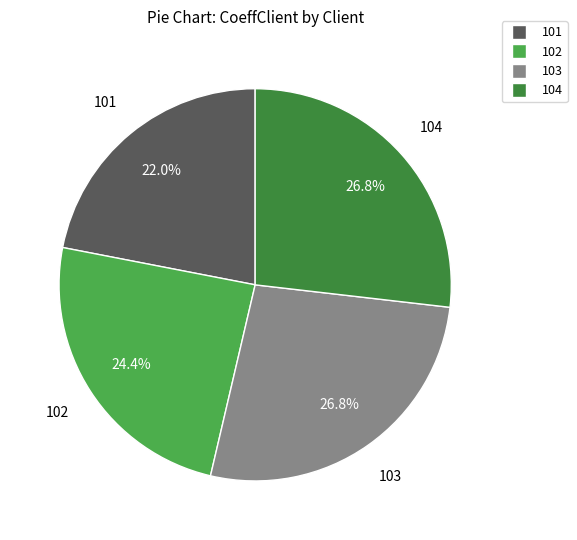

To the nearest percent, what is the difference between the 102 and 104 slice percentages?

2%